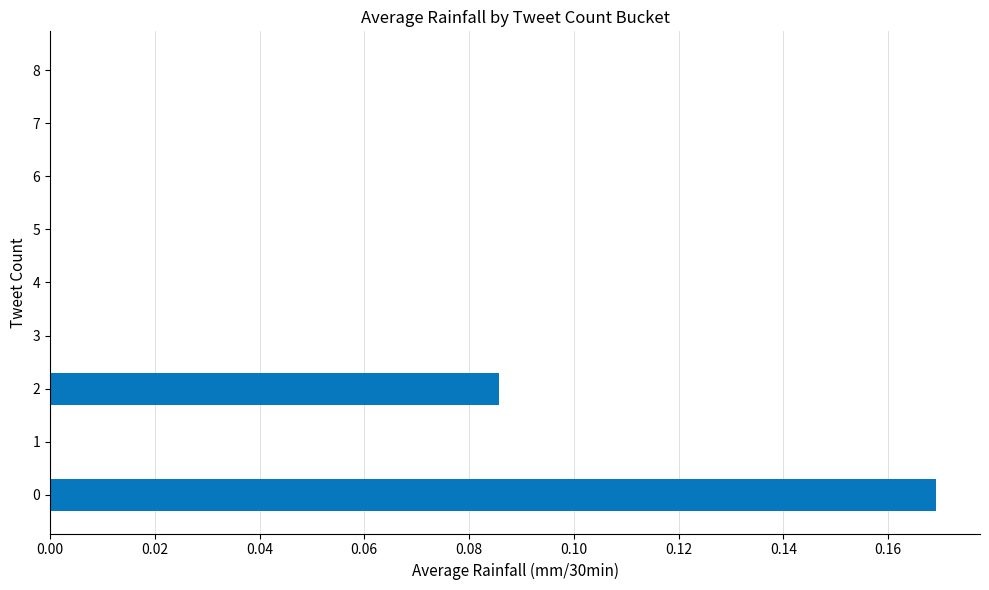

How many data points does each series have?

9